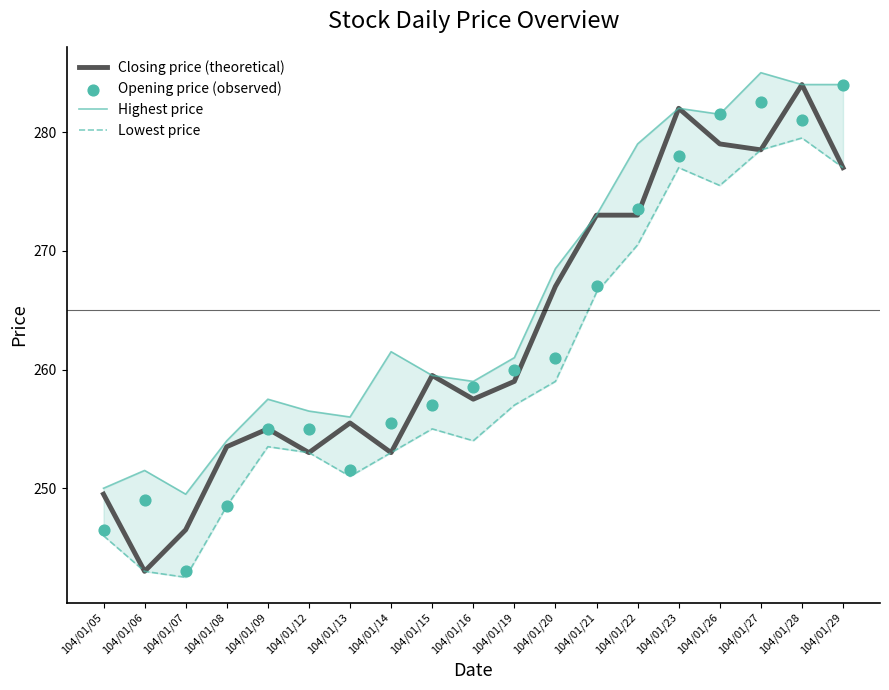

What are all the series names shown in the legend?

Closing price (theoretical), Highest price, Lowest price, Opening price (observed)